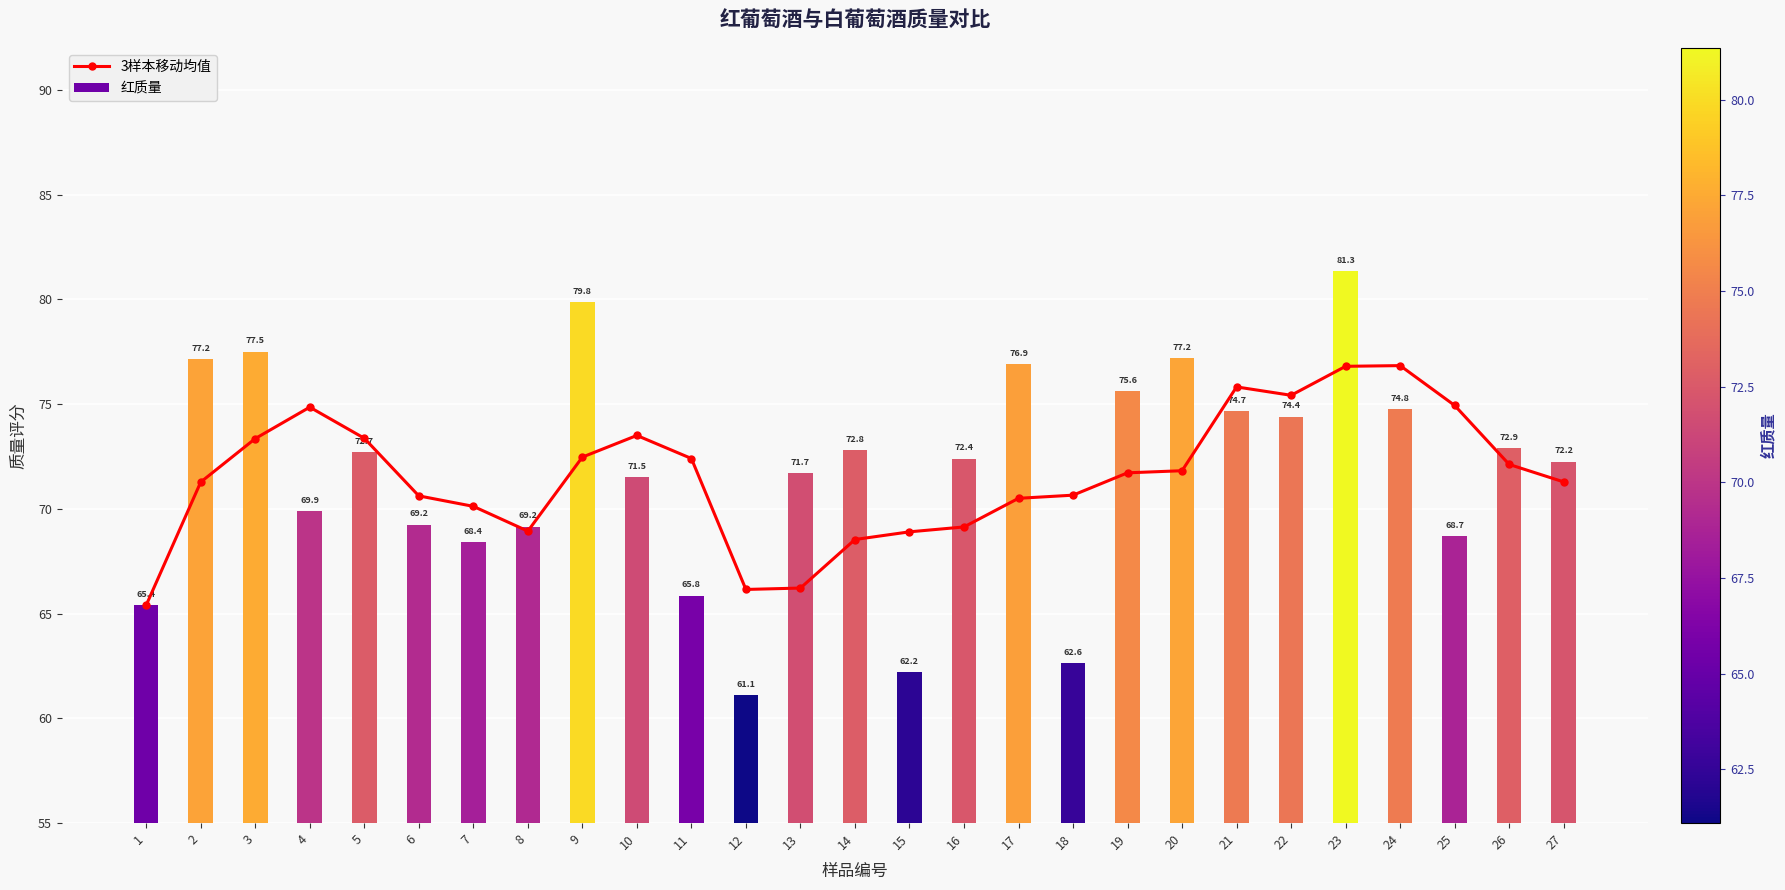

The 红质量 series shows 62.6 at 18. True or false?

True